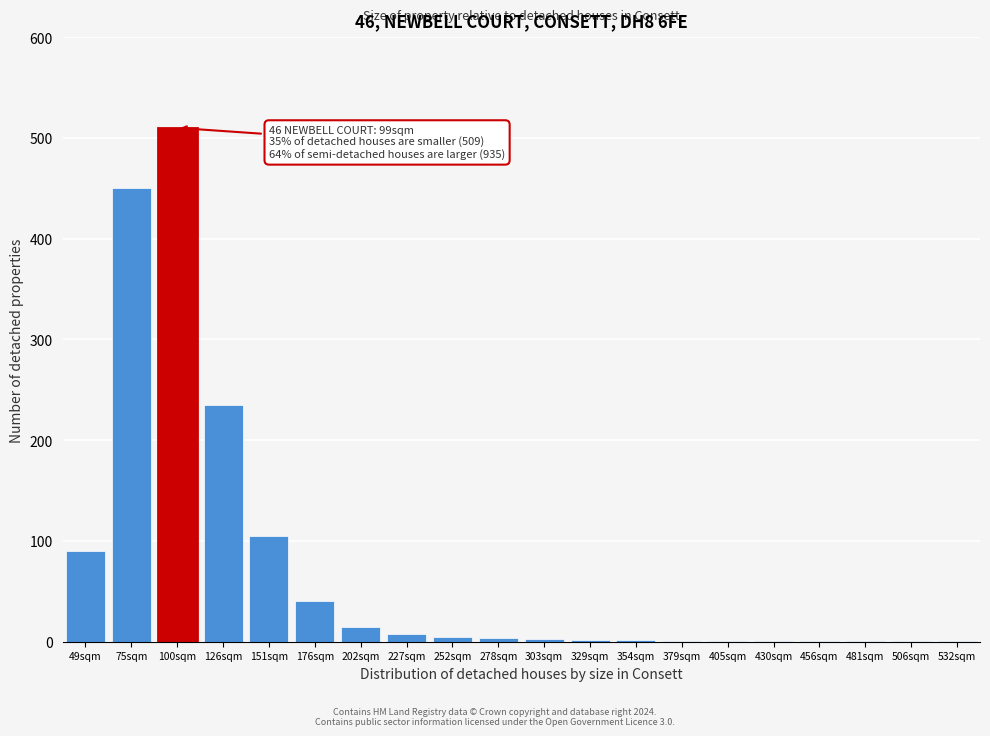

True or false: the data shows 5 at 252sqm.

True